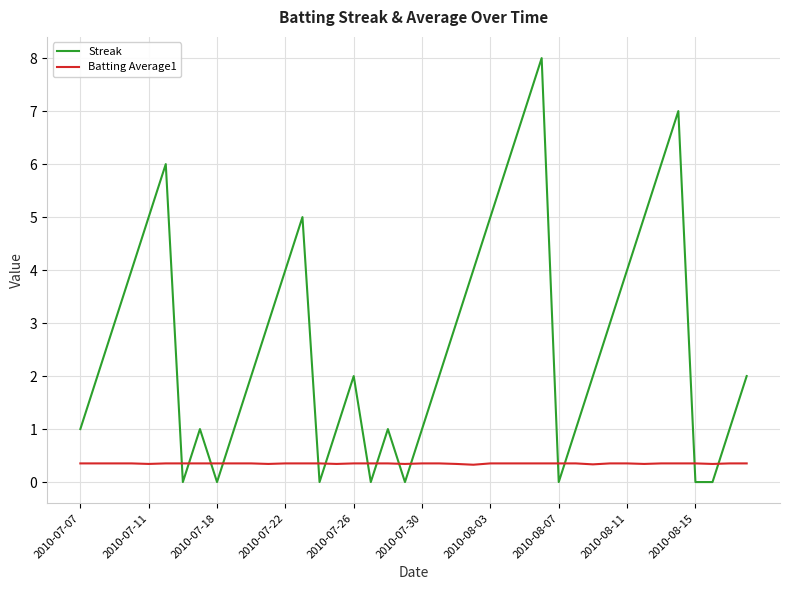

Which series has the largest total across all categories?

Streak